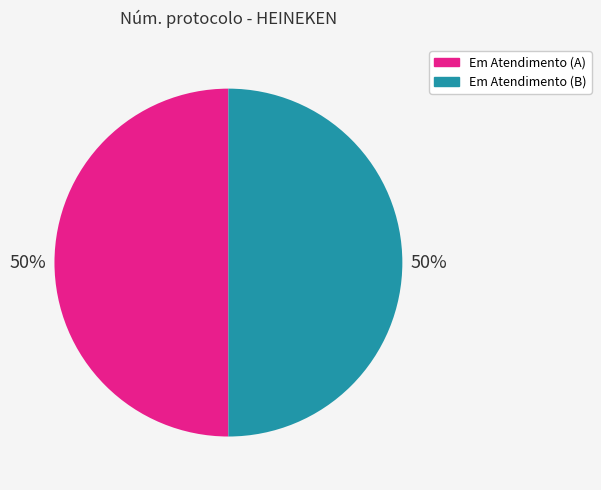

Approximately how many times larger is the value at Em Atendimento (A) compared to Em Atendimento (B)?

1.0